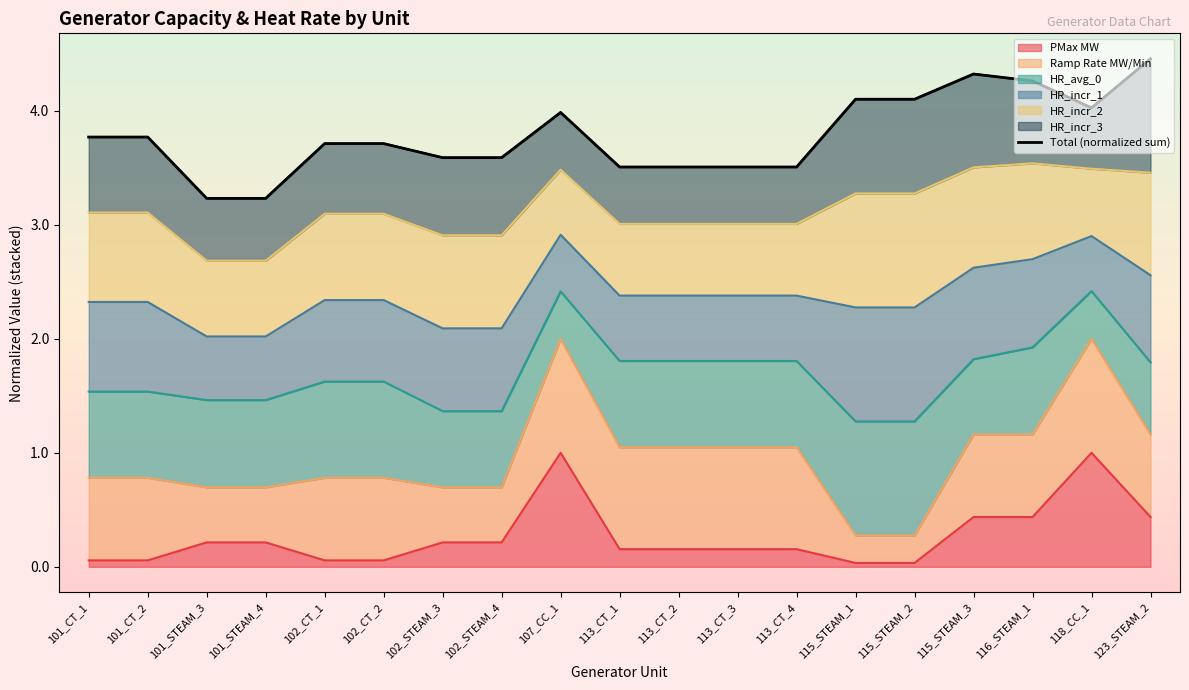

Rank the categories by value from highest to lowest.

123_STEAM_2, 115_STEAM_3, 116_STEAM_1, 115_STEAM_1, 115_STEAM_2, 118_CC_1, 107_CC_1, 101_CT_1, 101_CT_2, 102_CT_1, 102_CT_2, 102_STEAM_3, 102_STEAM_4, 113_CT_1, 113_CT_2, 113_CT_3, 113_CT_4, 101_STEAM_3, 101_STEAM_4